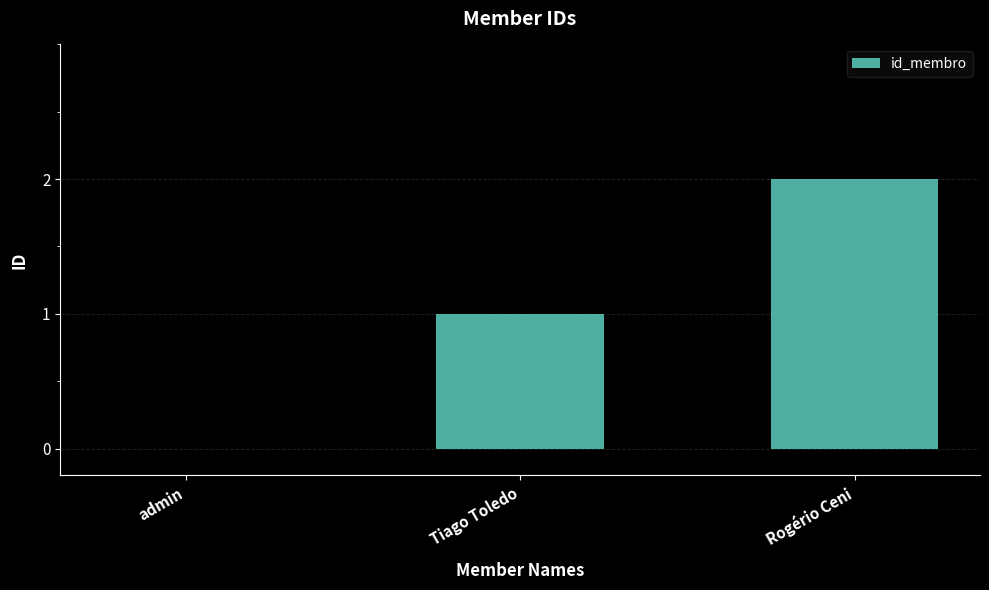

Count the values in the range 0 to 2.

3